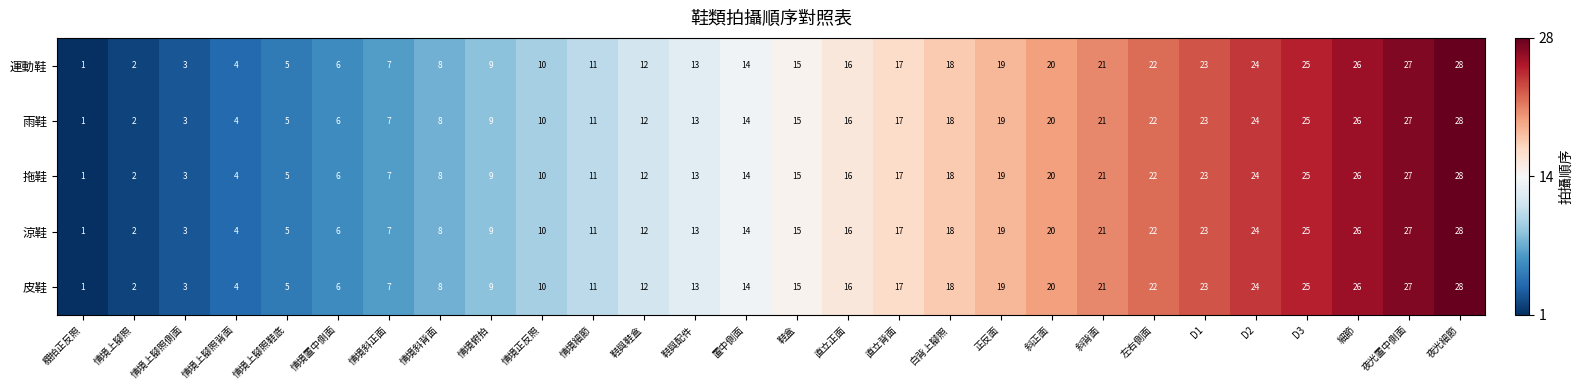

What is the difference between the 運動鞋 values at 情境斜正面 and D2?

17